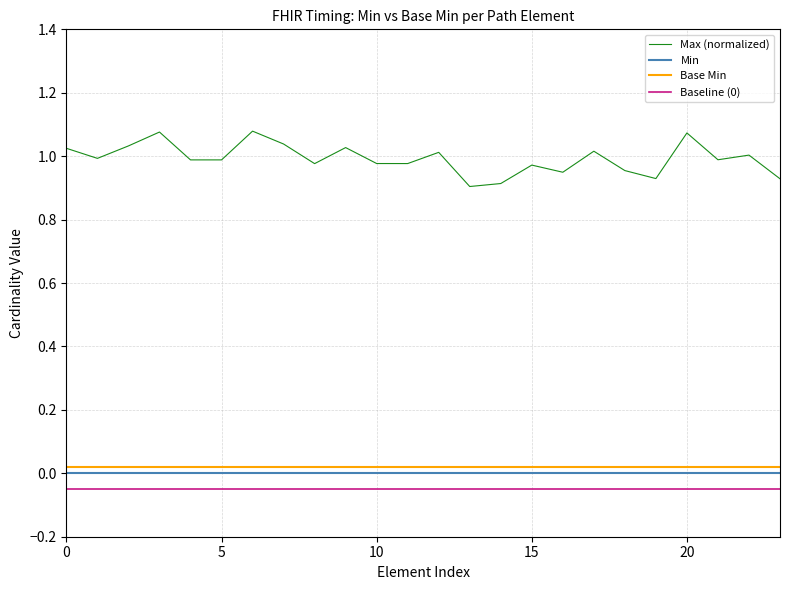

True or false: Max (normalized) and Baseline (0) cross at least once.

False